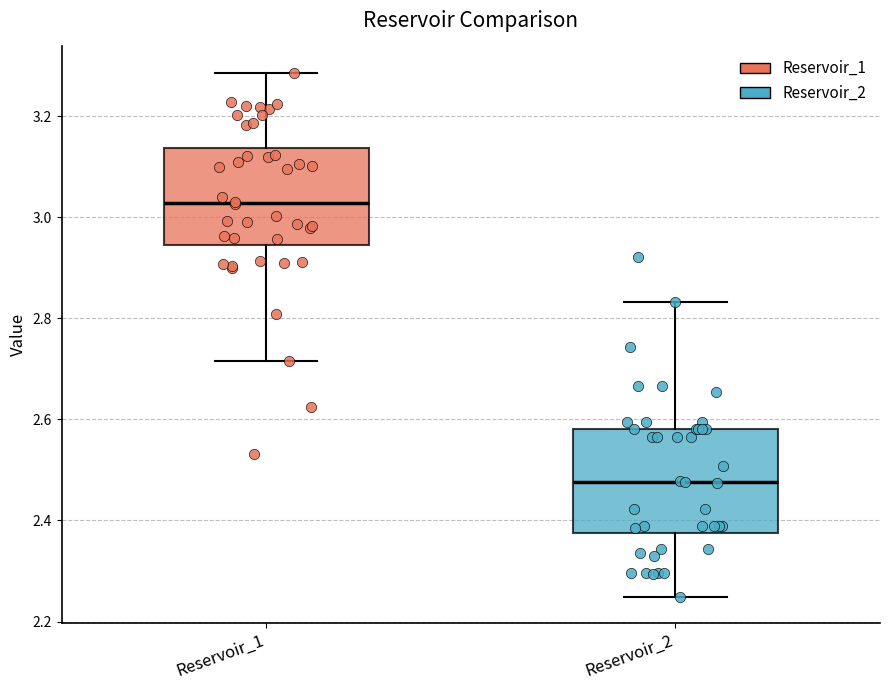

Which box's median line is the lowest?

Reservoir_2